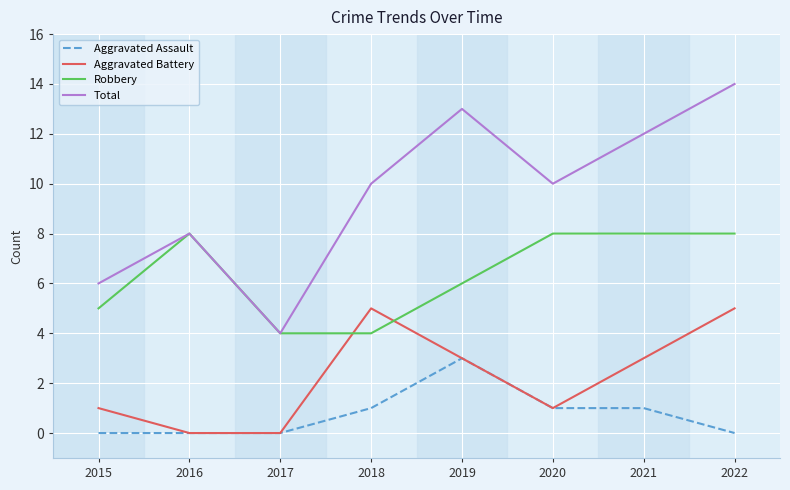

Between 2018 and 2019, which series saw the biggest shift?

Total